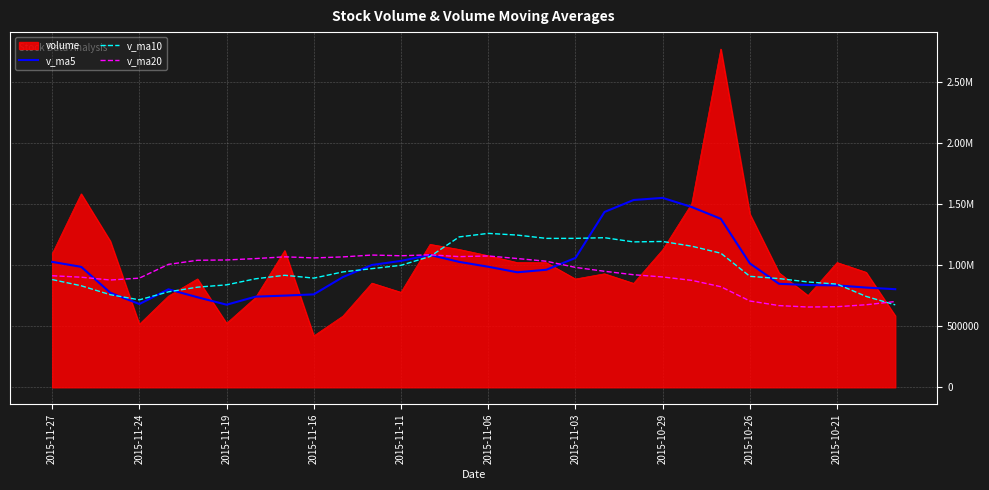

At which label does v_ma5 first exceed 961275?

2015-11-27